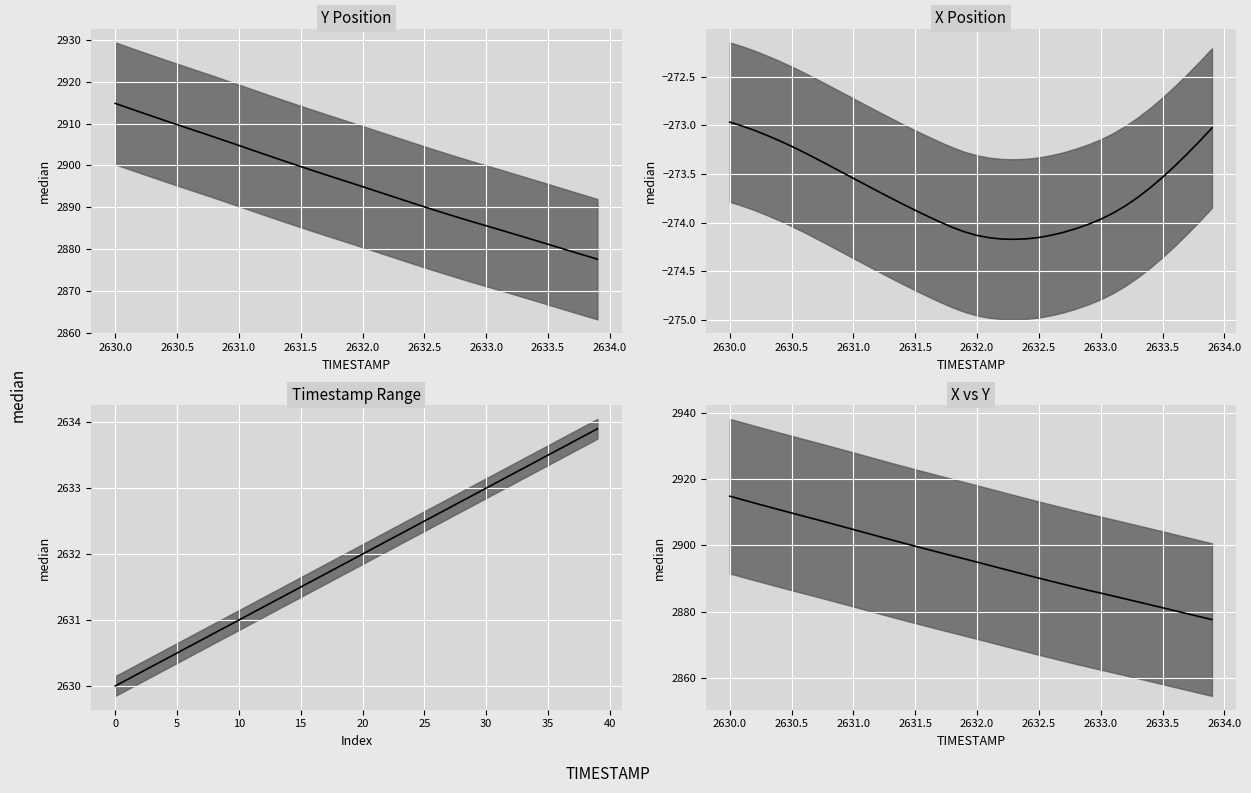

True or false: there are more than 0 points higher than both neighbors.

False